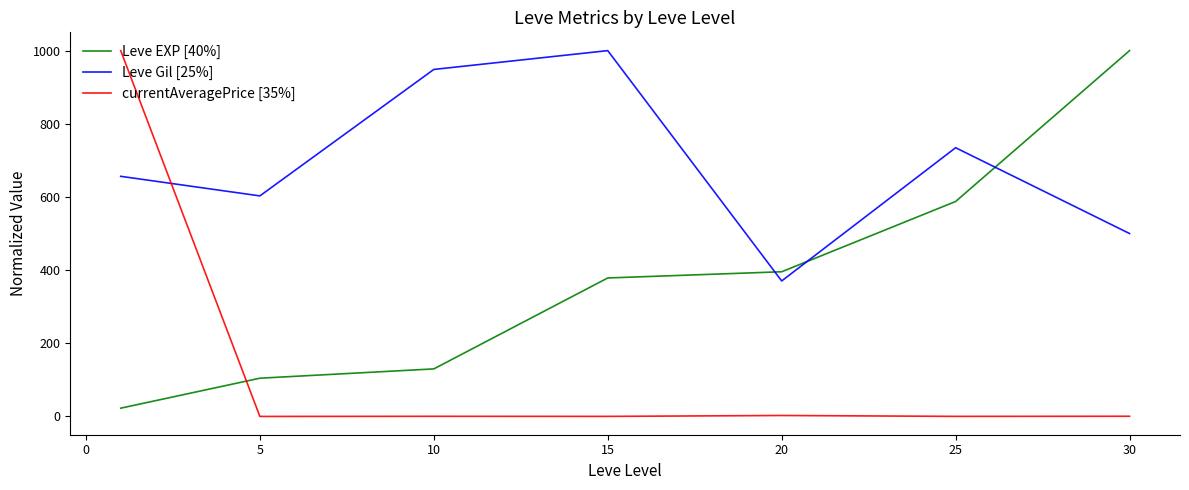

What are all the series names shown in the legend?

Leve EXP [40%], Leve Gil [25%], currentAveragePrice [35%]